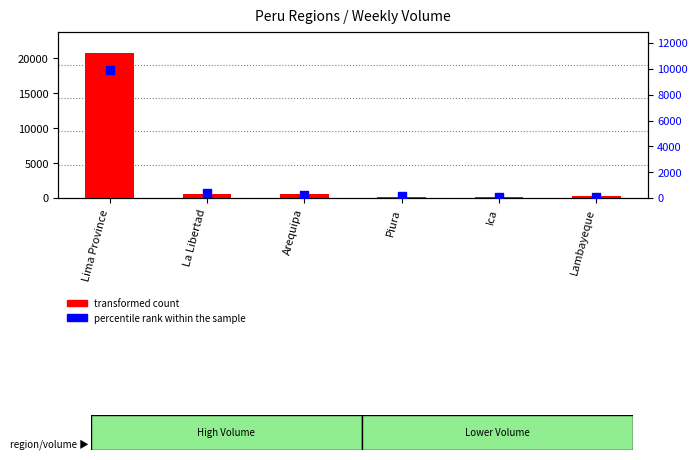

Which series contains the lowest Y value?

percentile rank within the sample